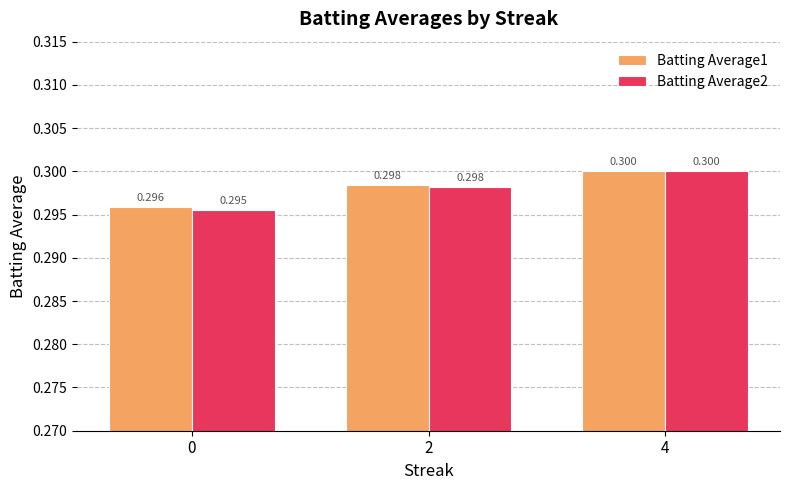

Is it true that Batting Average1 equals 0.3 at 2?

True